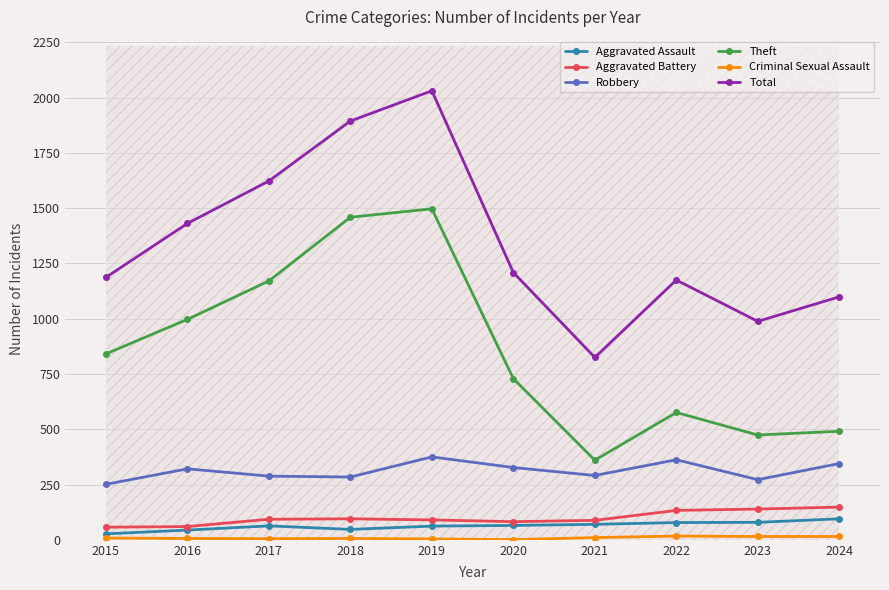

Which category has the lowest value in the Criminal Sexual Assault series?

2020